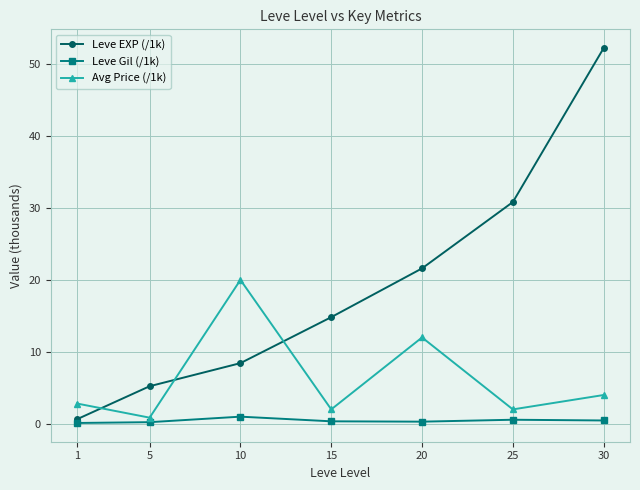

Rank the series by their average value, from highest to lowest.

Leve EXP (/1k), Avg Price (/1k), Leve Gil (/1k)